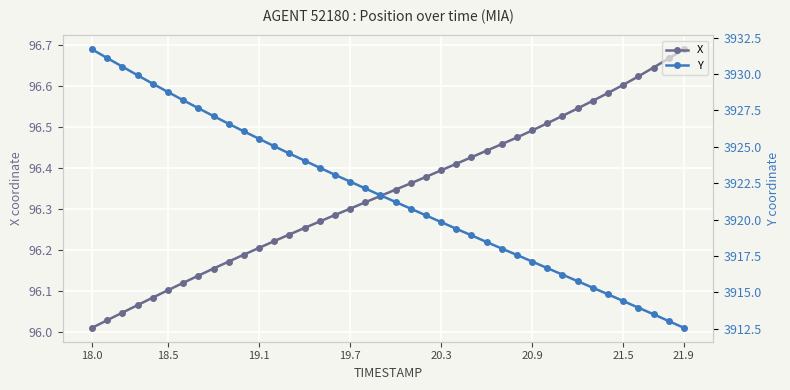

Where is X nearest to the value 96?

18.0